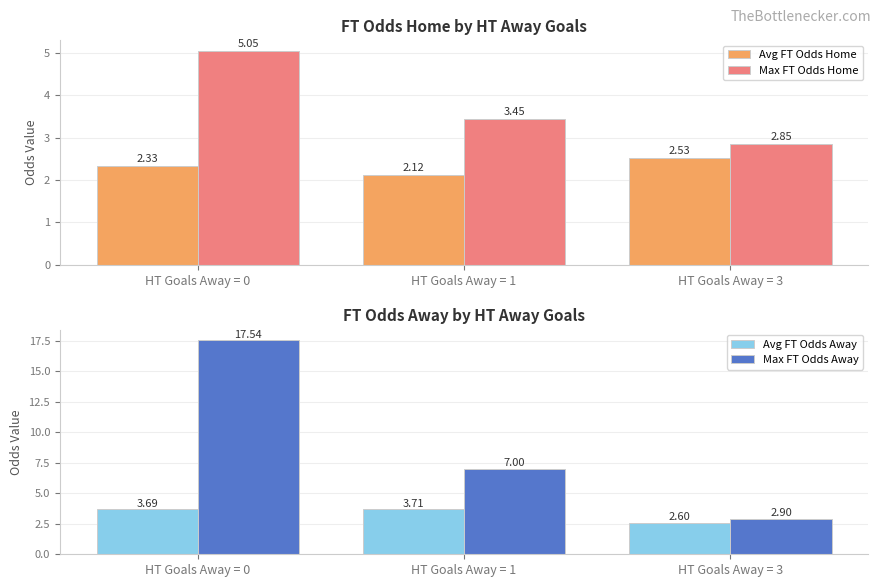

Reading right to left, transcribe all the data shown in this chart.

Avg FT Odds Home: HT Goals Away = 3=2.5	HT Goals Away = 1=2.1	HT Goals Away = 0=2.3
Max FT Odds Home: HT Goals Away = 3=2.9	HT Goals Away = 1=3.5	HT Goals Away = 0=5.0
Avg FT Odds Away: HT Goals Away = 3=2.6	HT Goals Away = 1=3.7	HT Goals Away = 0=3.7
Max FT Odds Away: HT Goals Away = 3=2.9	HT Goals Away = 1=7.0	HT Goals Away = 0=17.5